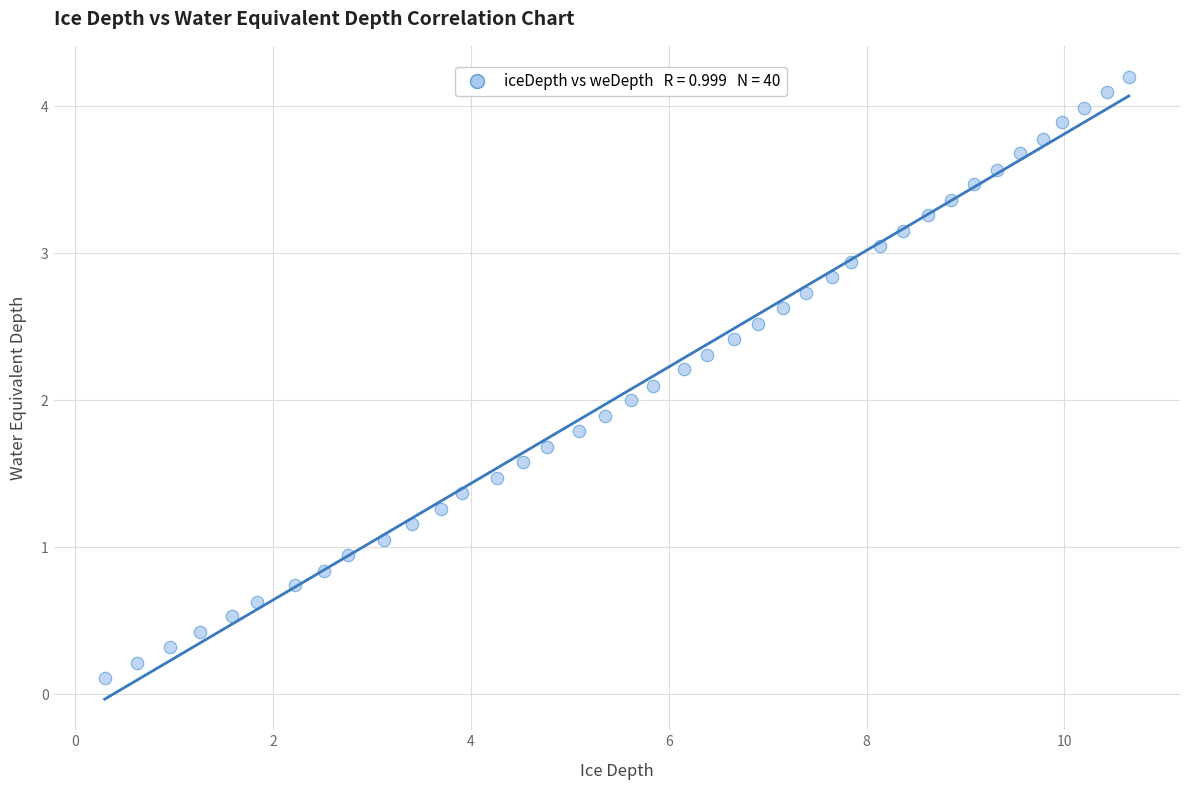

What is the range of X values (max minus min)?

10.3